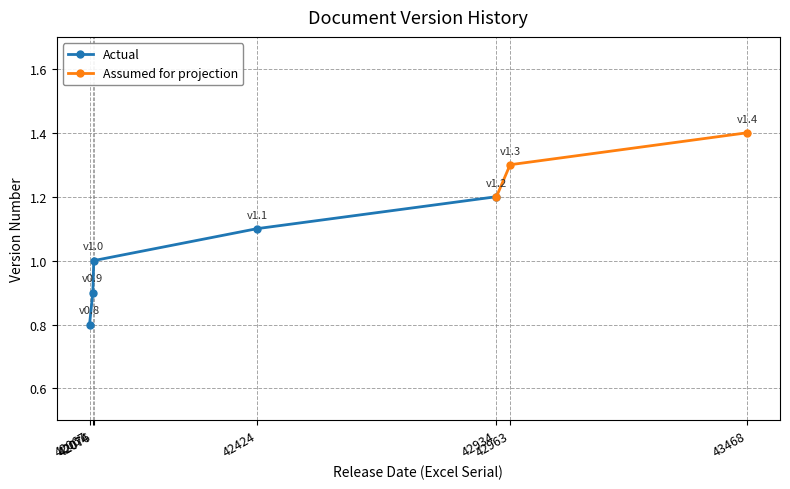

How many values are below 1?

2